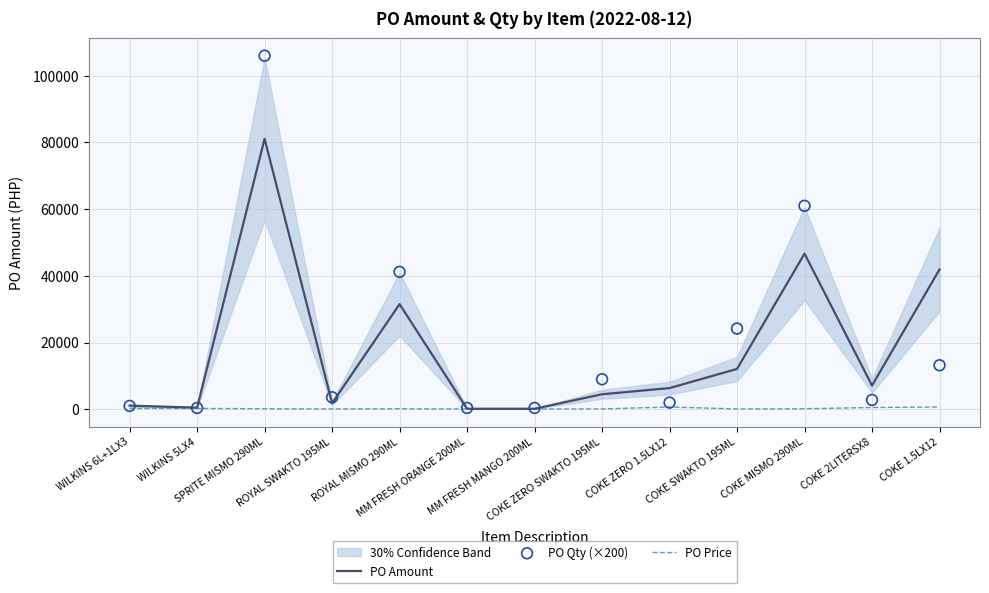

Which series reaches the minimum Y coordinate?

PO Price